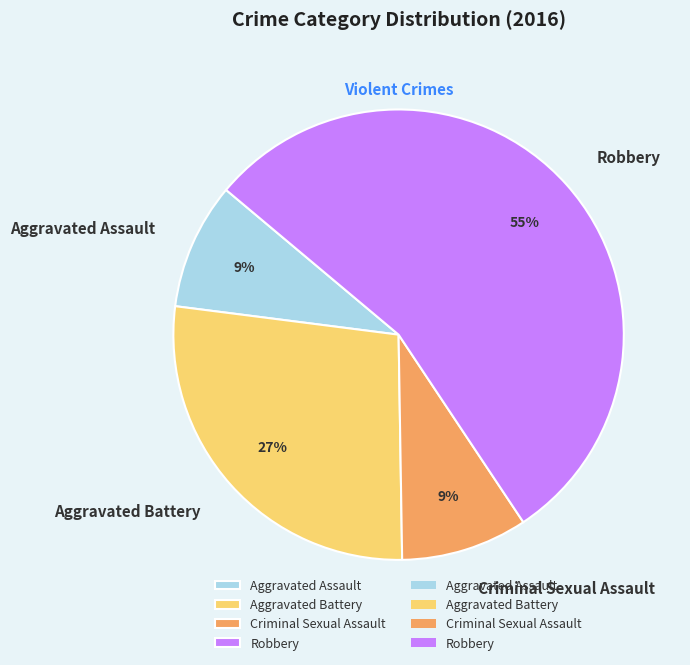

To the nearest percent, what is the combined percentage of Aggravated Assault and Criminal Sexual Assault?

18%